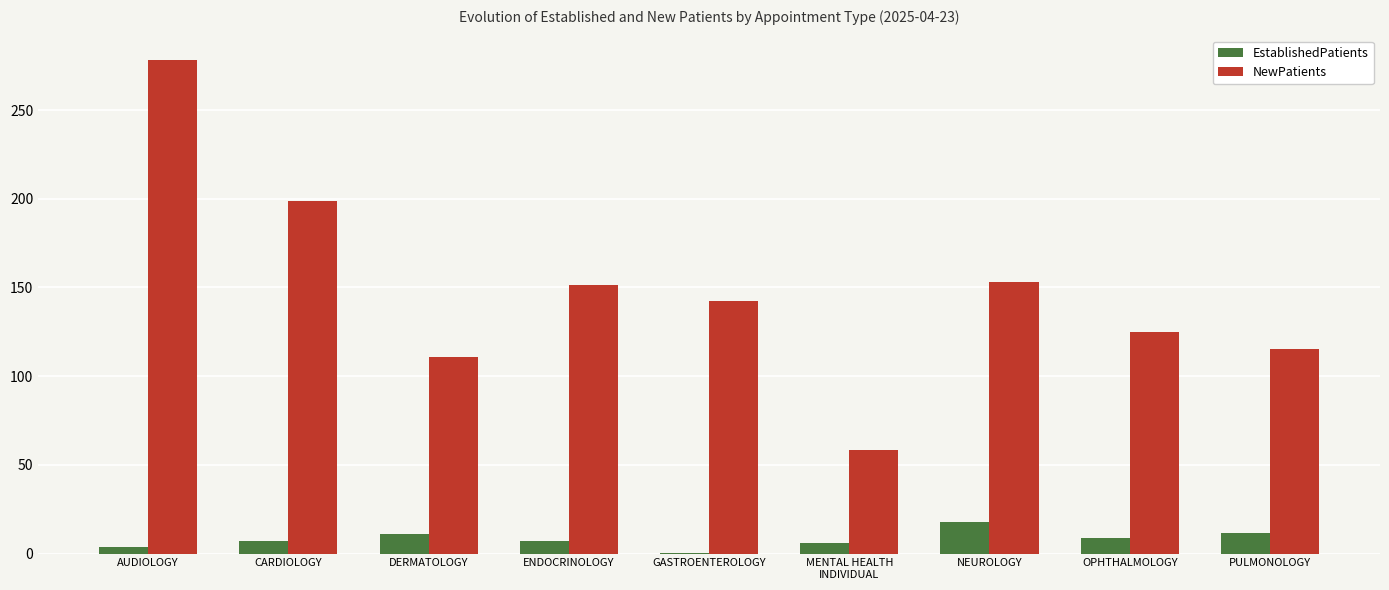

The value of NewPatients at NEUROLOGY is 153.1. True or false?

True